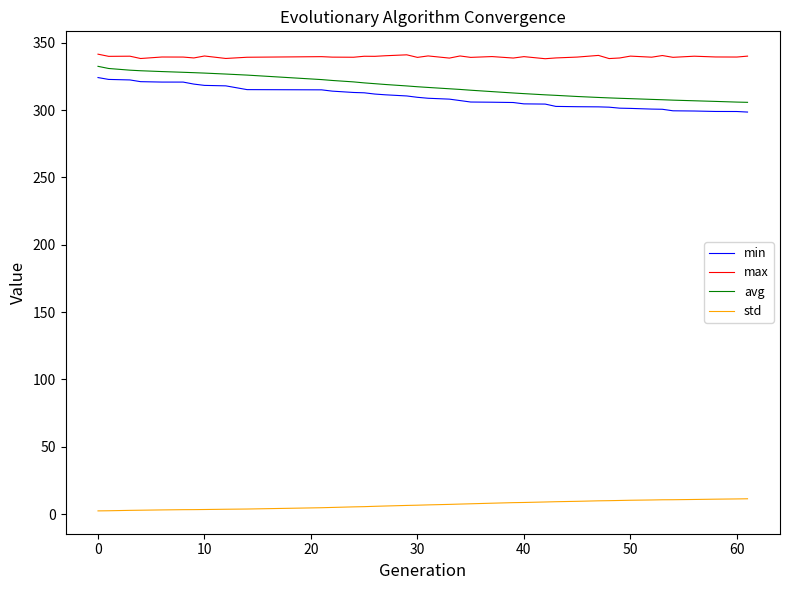

Does the chart display data point markers on the line(s)?

No